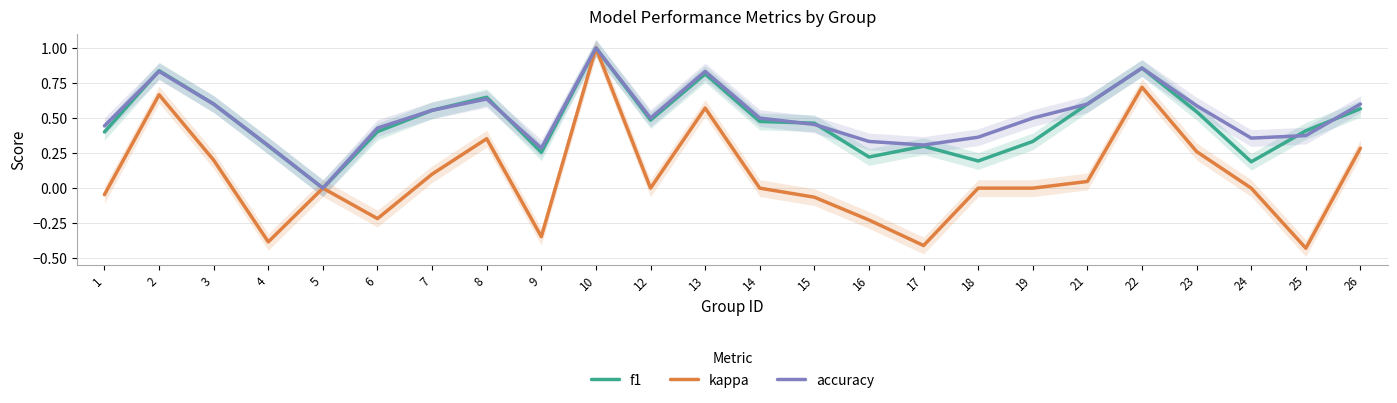

True or false: f1 and accuracy cross at least once.

True